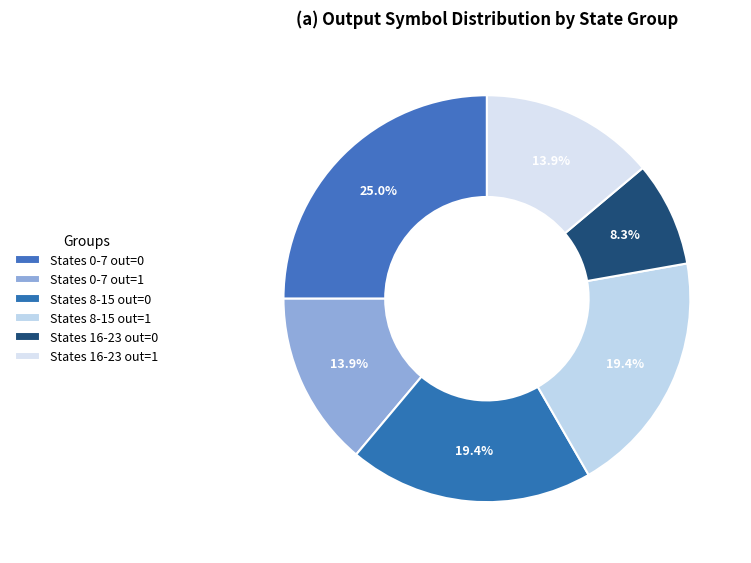

How many segments does this pie chart have?

6